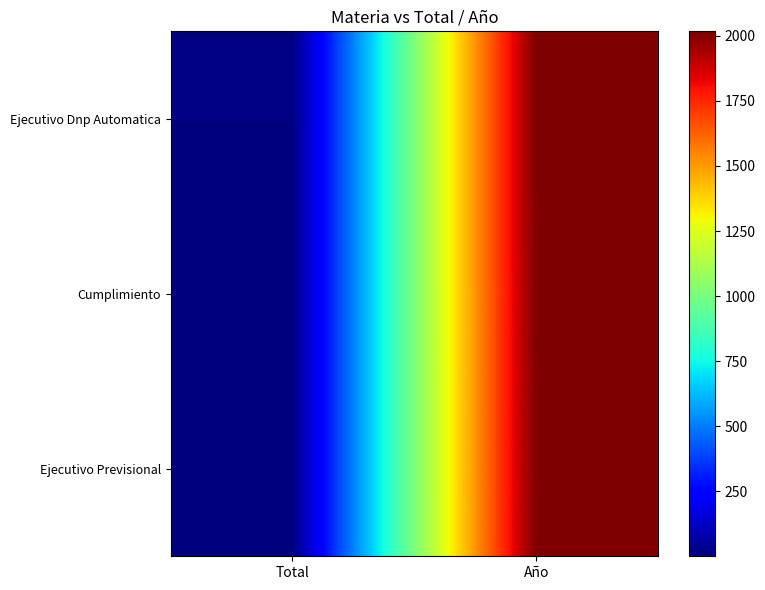

At which category is the sum across all series the highest?

Año